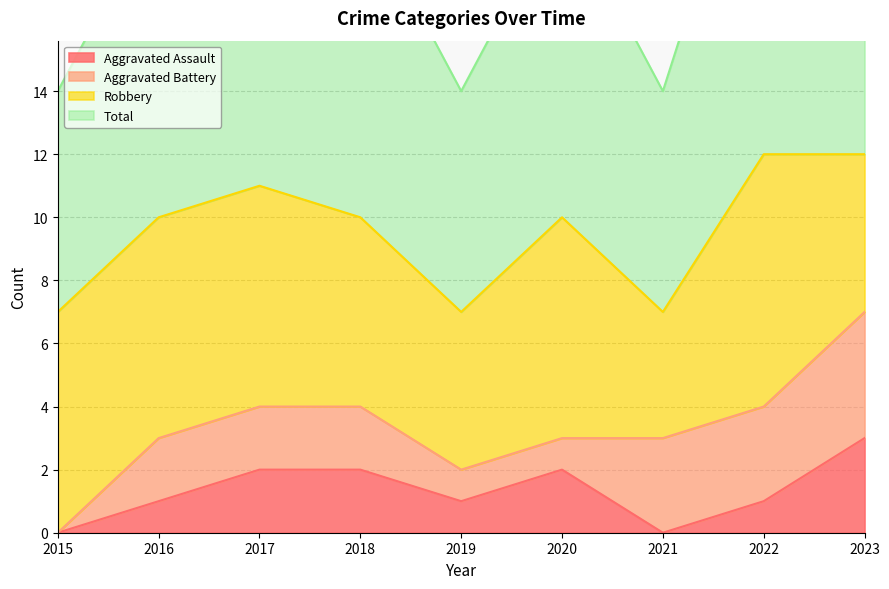

List the labels in order of Total value, largest first.

2022, 2023, 2017, 2016, 2018, 2020, 2015, 2019, 2021